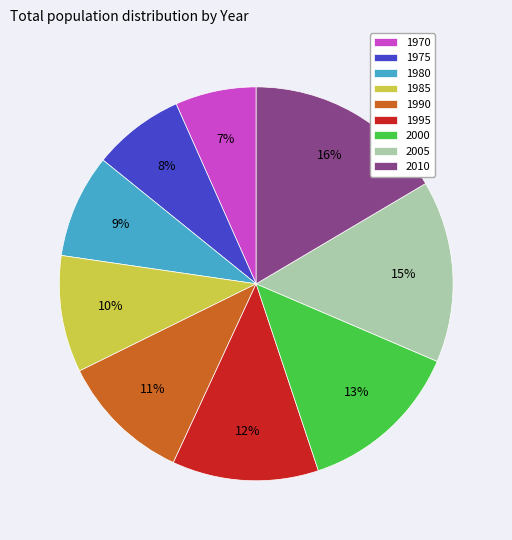

How many slices are in this pie chart?

9